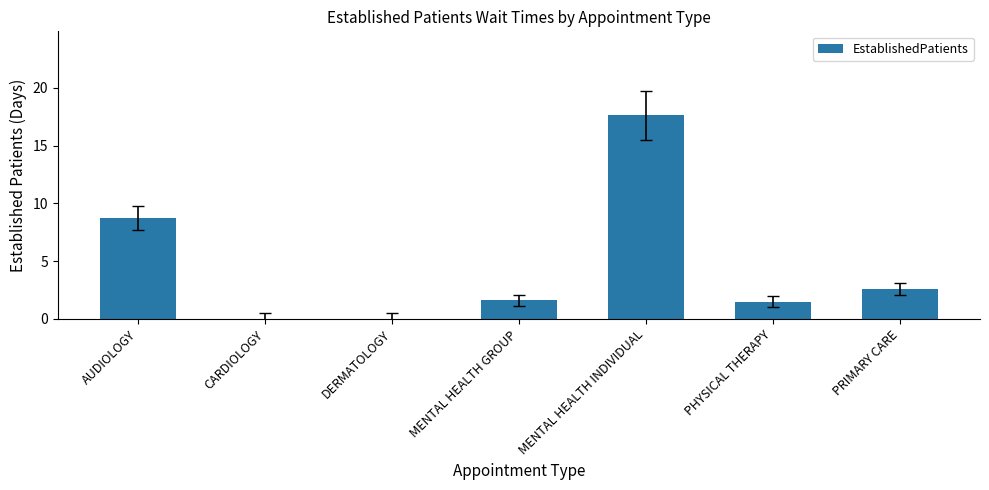

Which has a higher value, AUDIOLOGY or CARDIOLOGY?

AUDIOLOGY